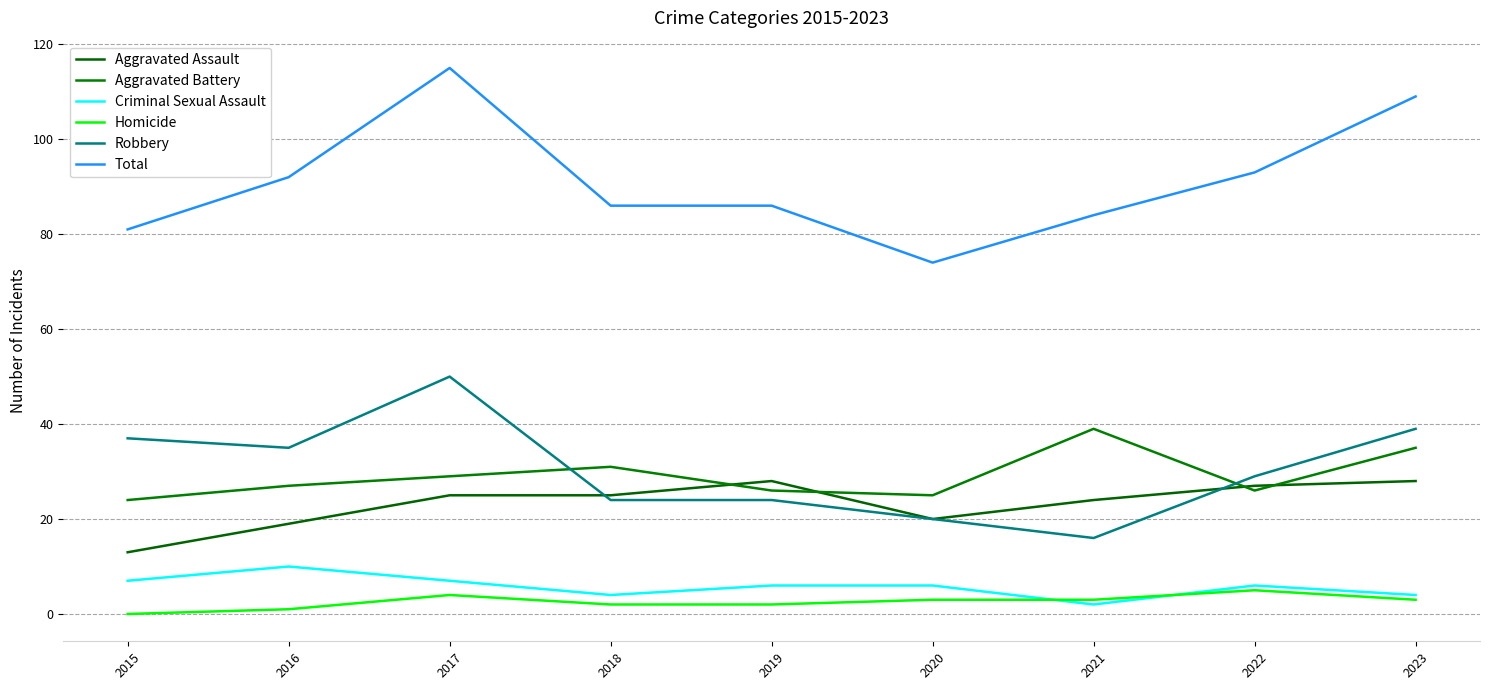

What is the approximate value of Criminal Sexual Assault at 2023?

4